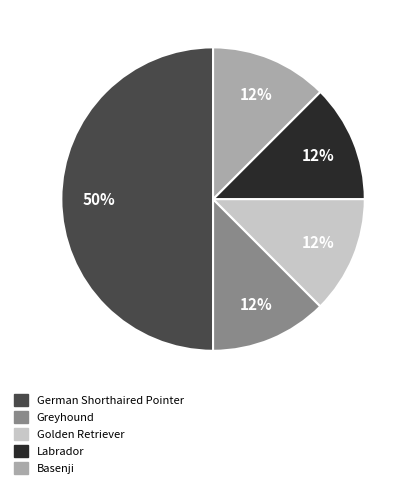

Is Golden Retriever the majority of the pie?

No